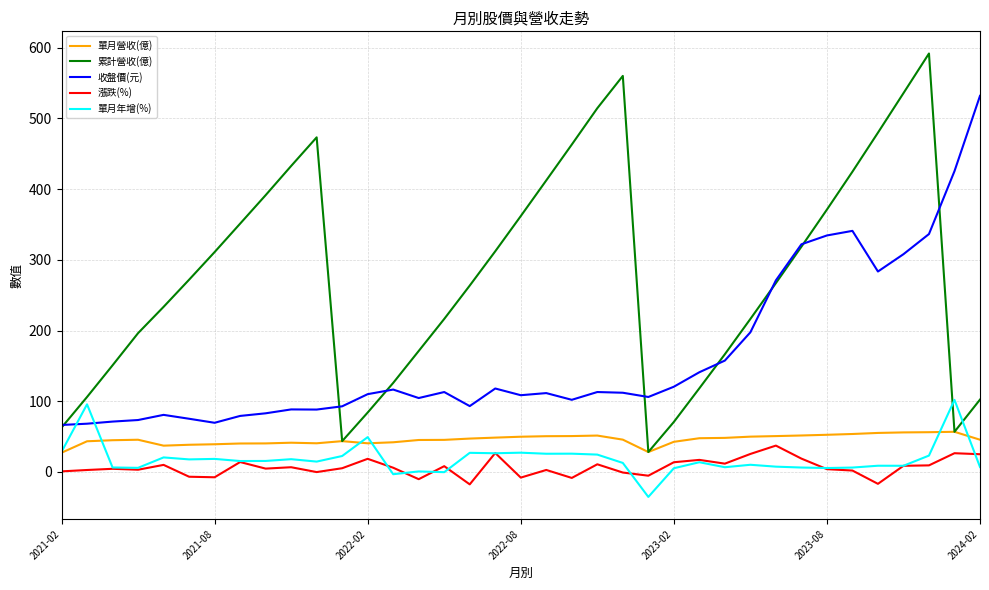

What is the average value of the 漲跌(%) series?

6.5